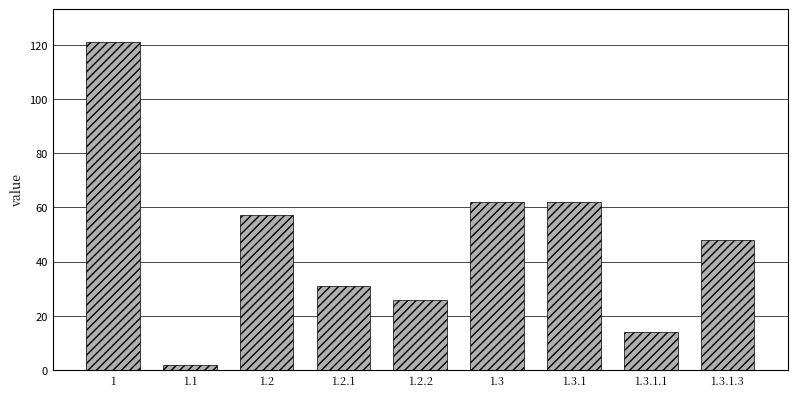

What is the sum of the values at 1.3.1.3 and 1?

169